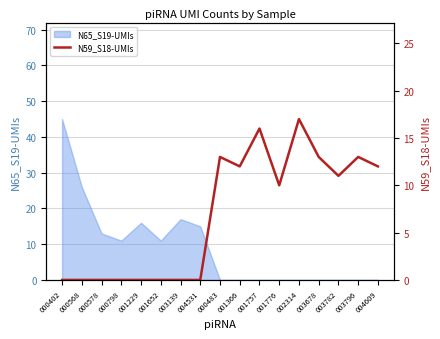

How many lines are shown in the chart?

1